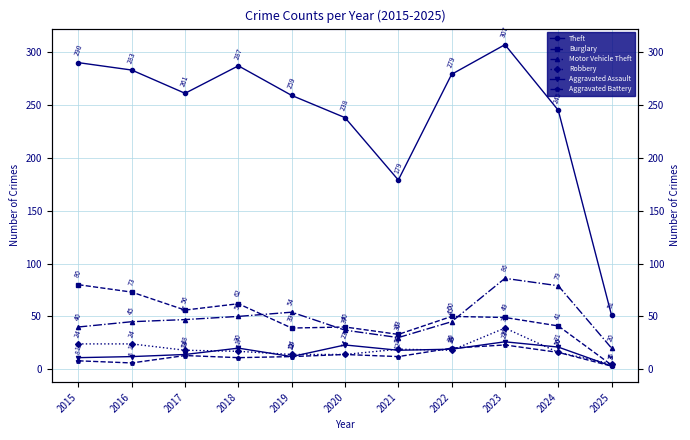

What is the spread (max minus min) of values at 2022?

261